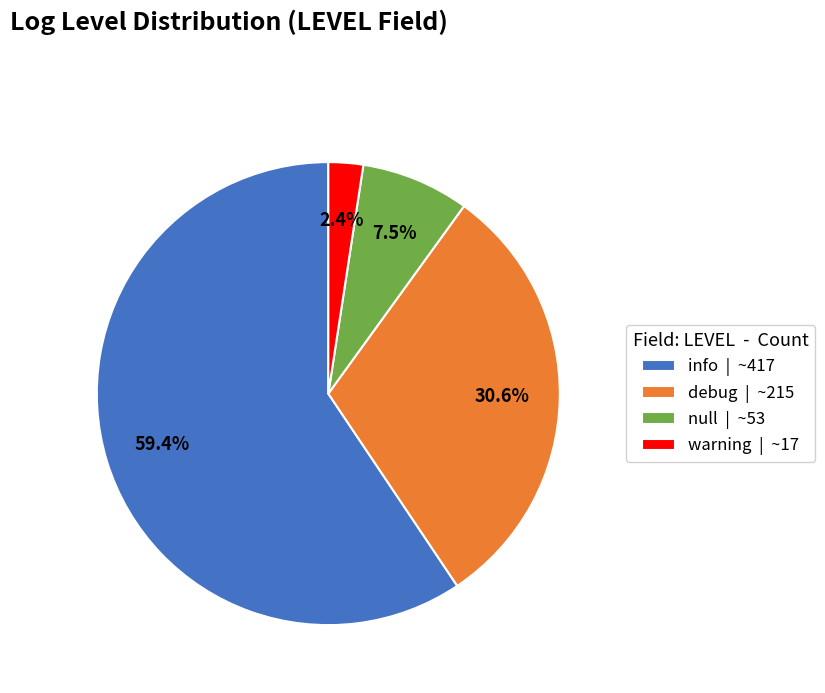

True or false: info accounts for 69% of the total.

False